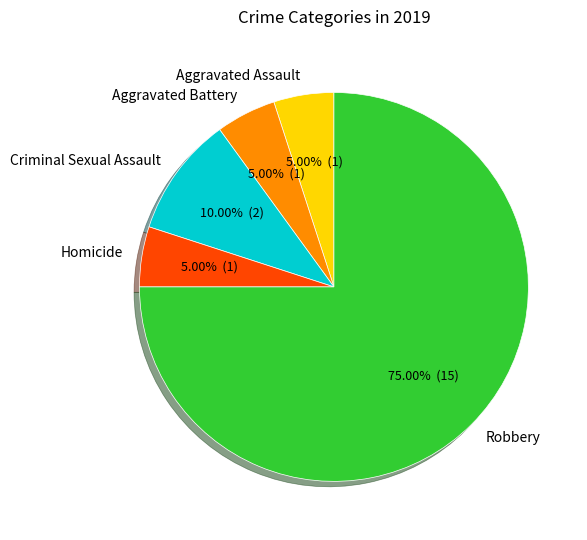

True or false: Criminal Sexual Assault accounts for 10% of the total.

True